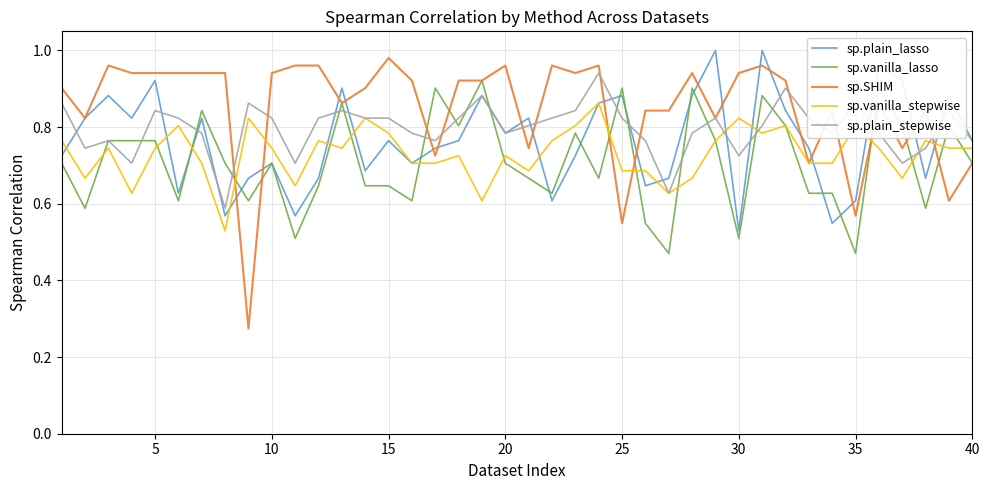

True or false: sp.vanilla_lasso and sp.plain_stepwise cross at least once.

True